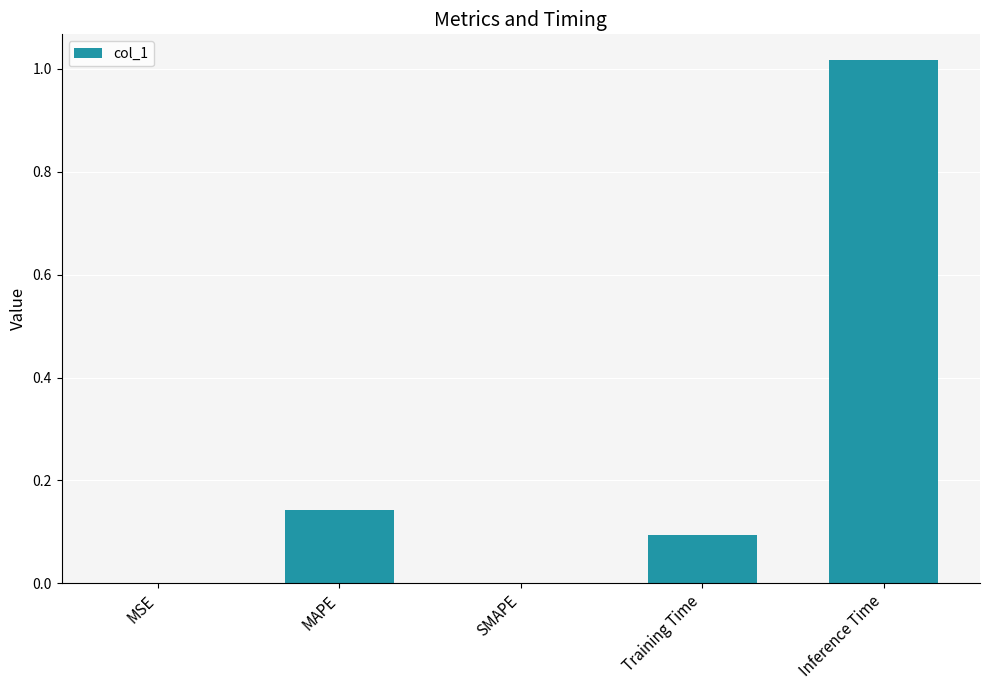

The chart shows a value of 0.0 at SMAPE. True or false?

True